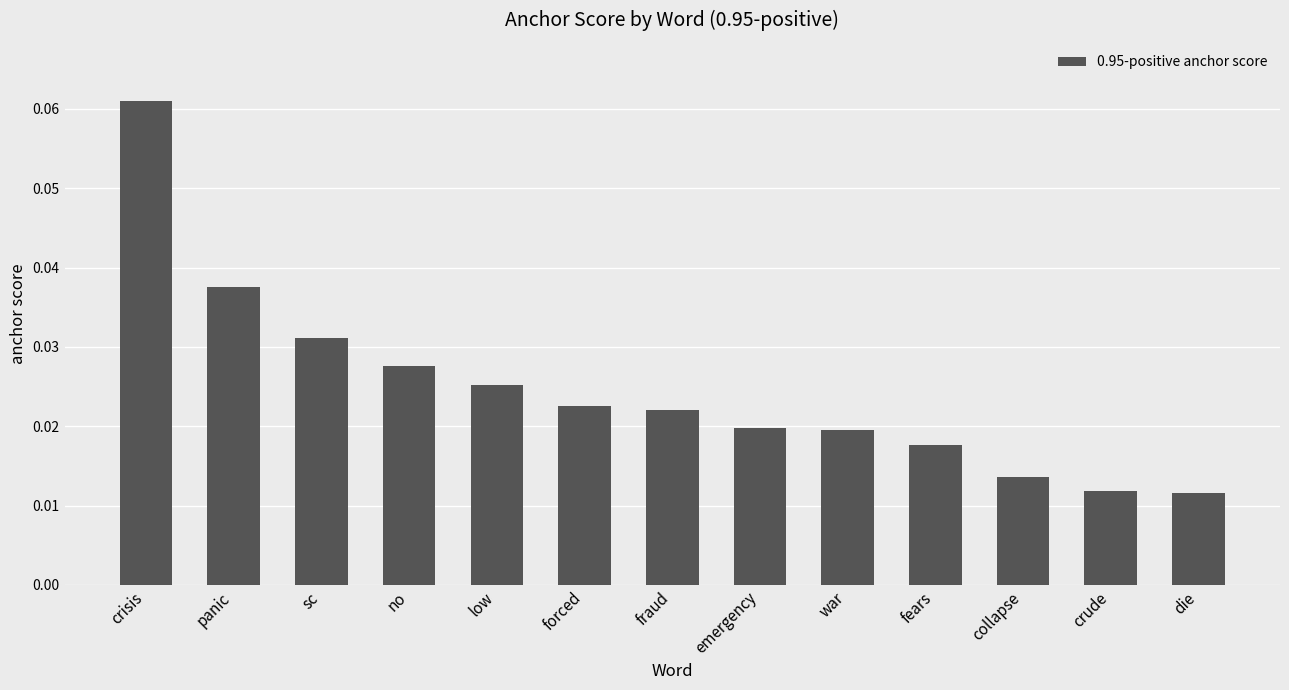

What position from the left is collapse?

11